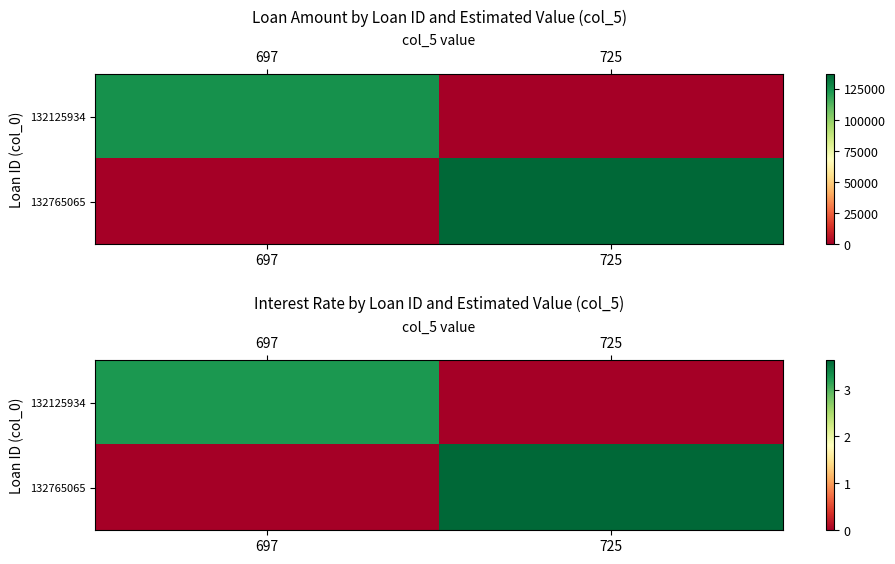

At which label does 132125934 reach its peak?

697